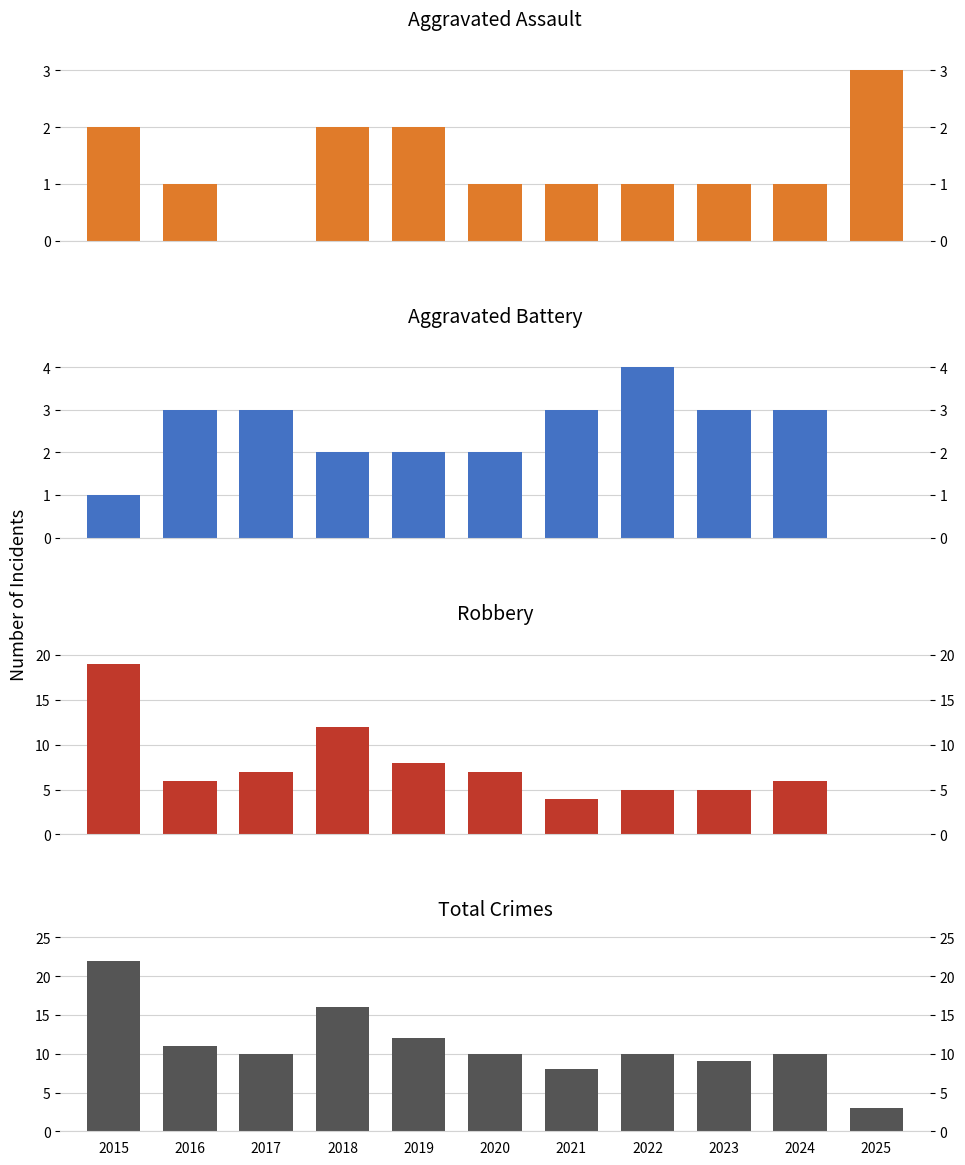

At which label does Total first exceed 10?

2015